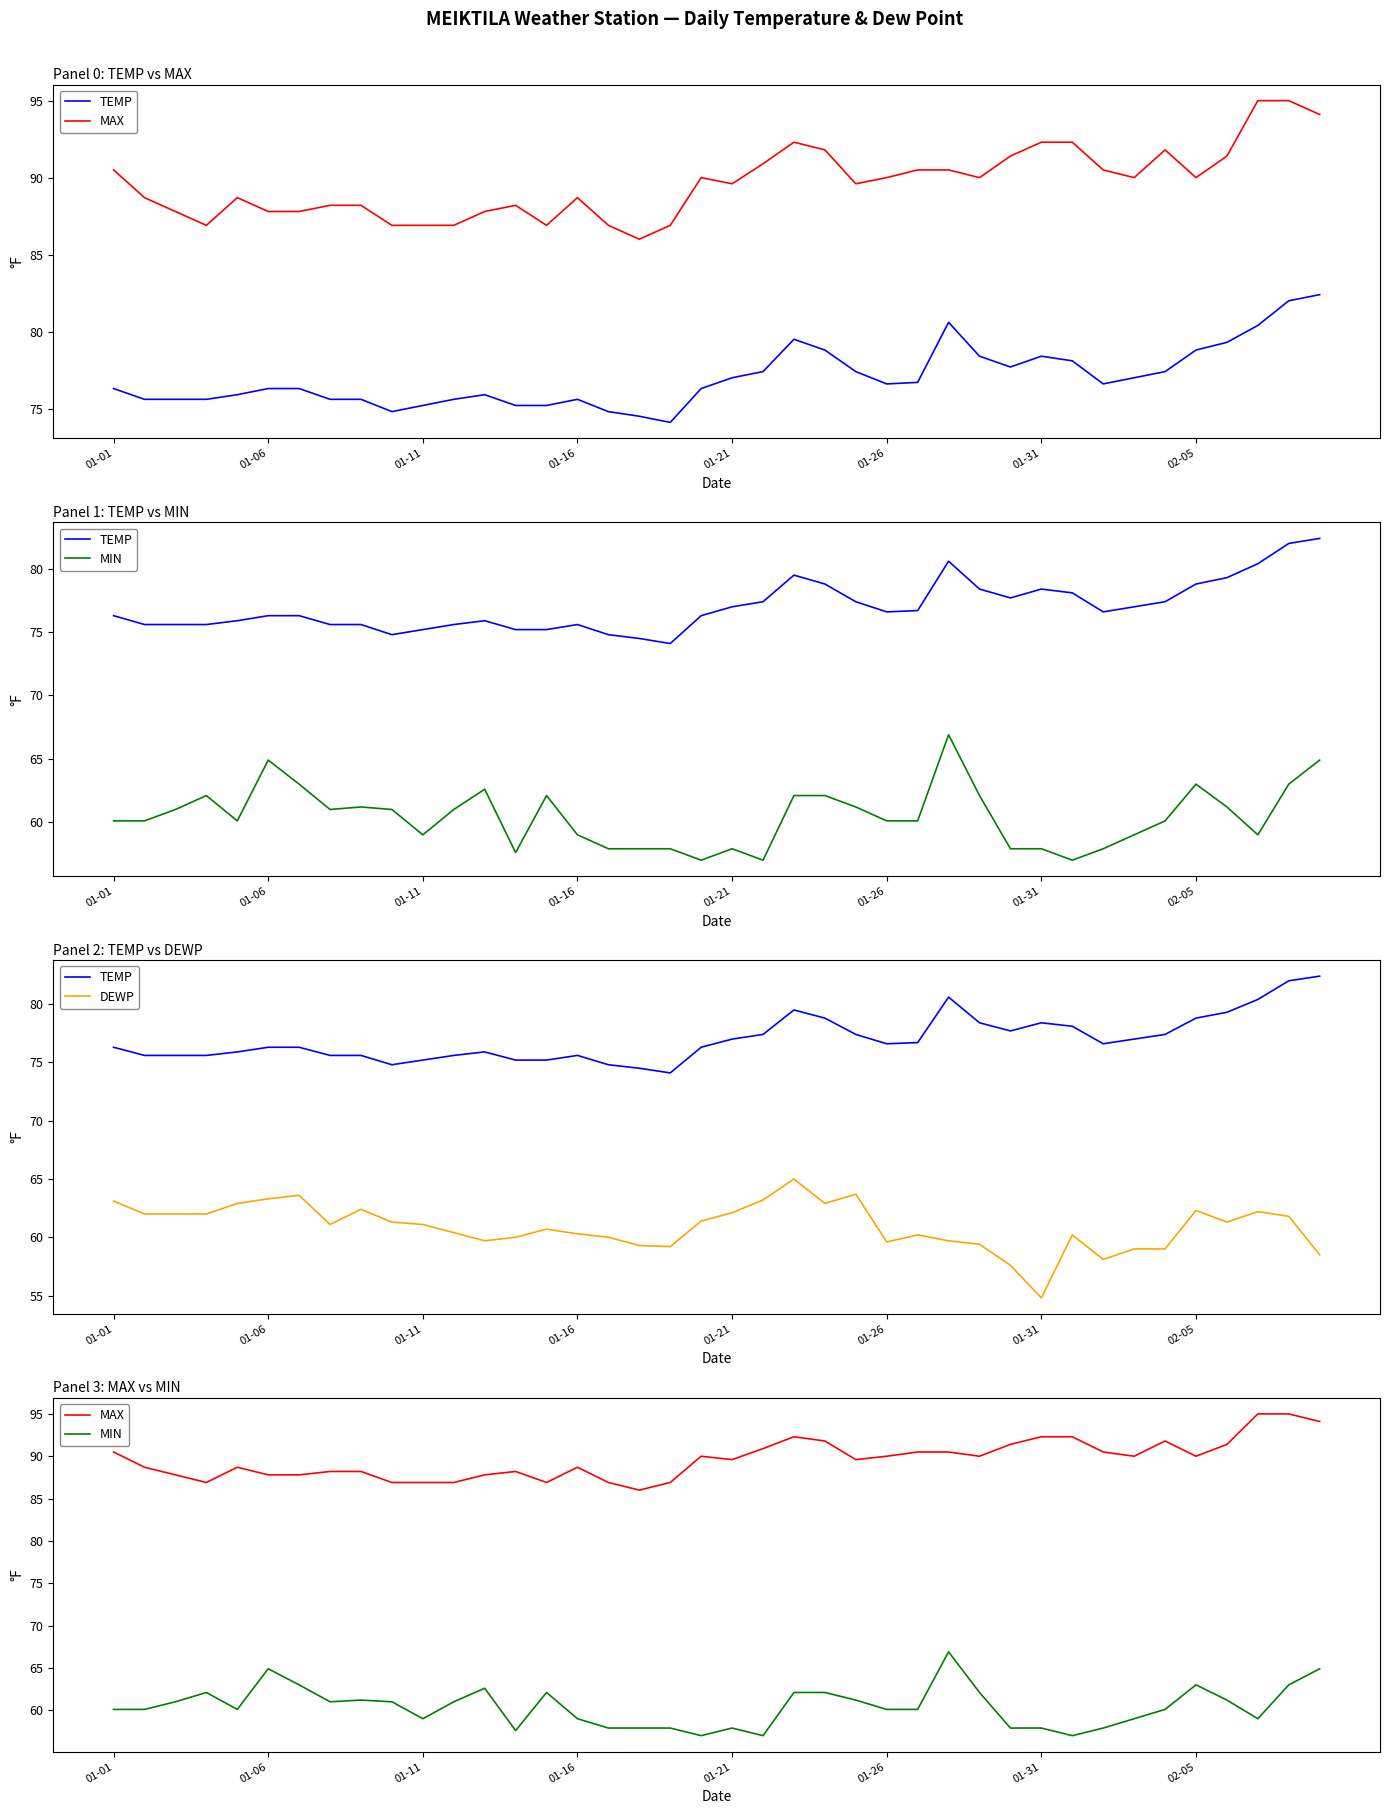

How many series are shown in this chart?

4